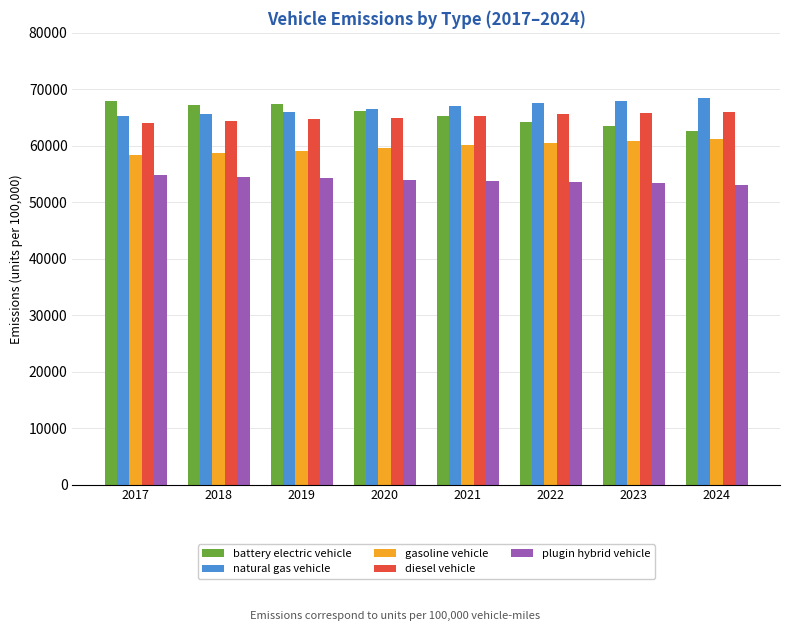

What is the difference between the highest and lowest values at 2018?

12688.8